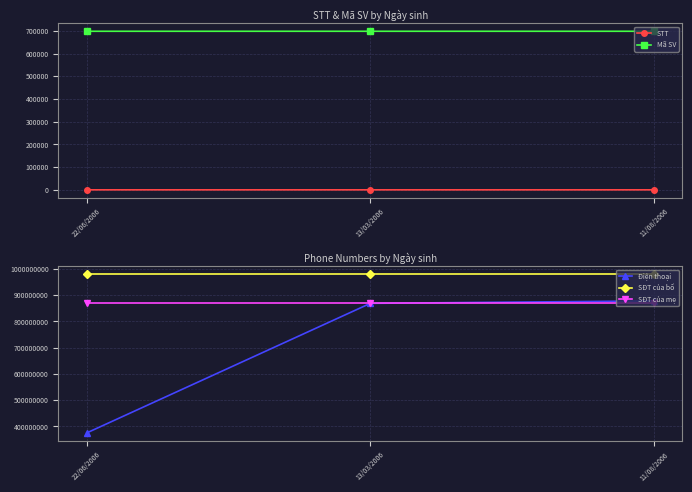

What are all the series names shown in the legend?

STT, Mã SV, Điện thoại, SĐT của bố, SĐT của mẹ